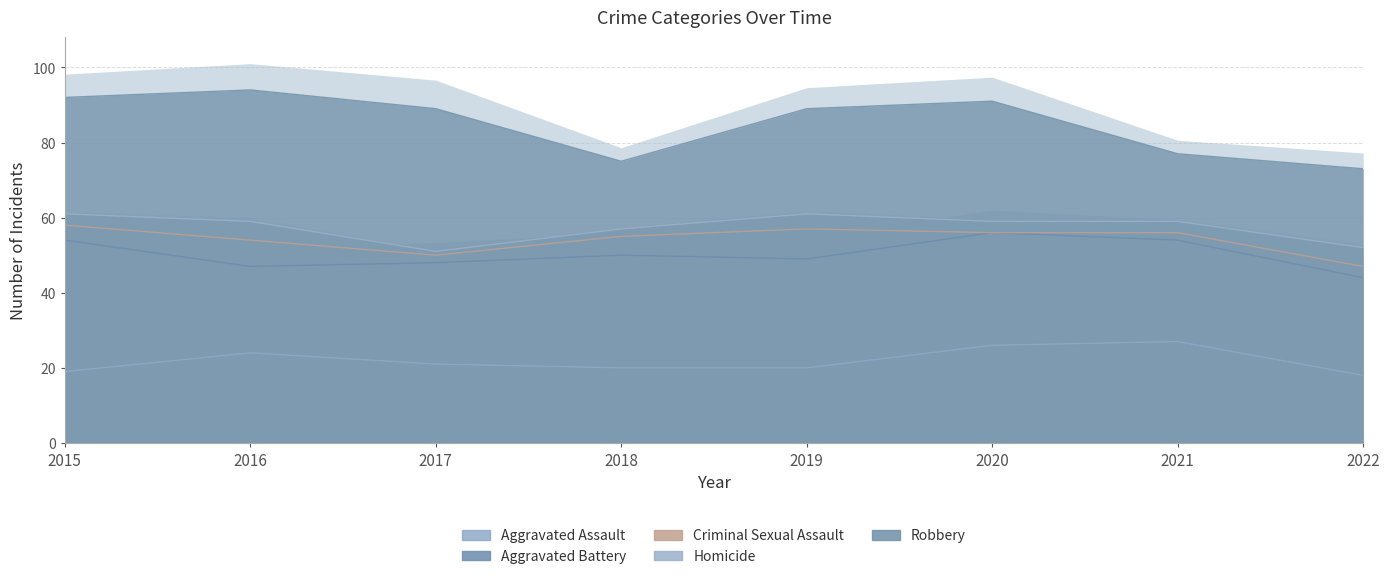

Rank the series by their maximum value, from highest to lowest.

Robbery, Aggravated Battery, Aggravated Assault, Criminal Sexual Assault, Homicide